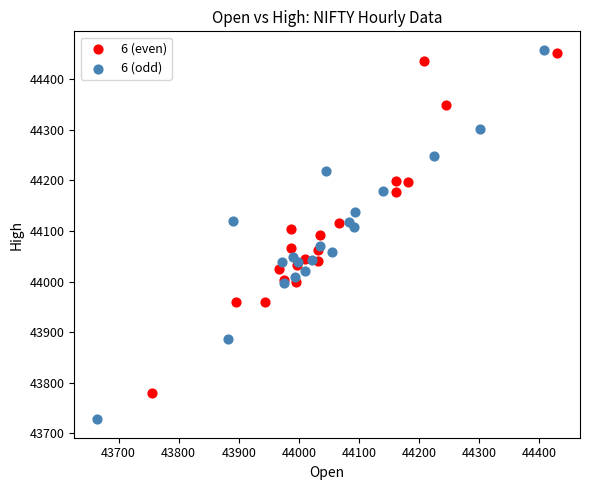

Which series has the widest spread of Y values?

6 (odd)